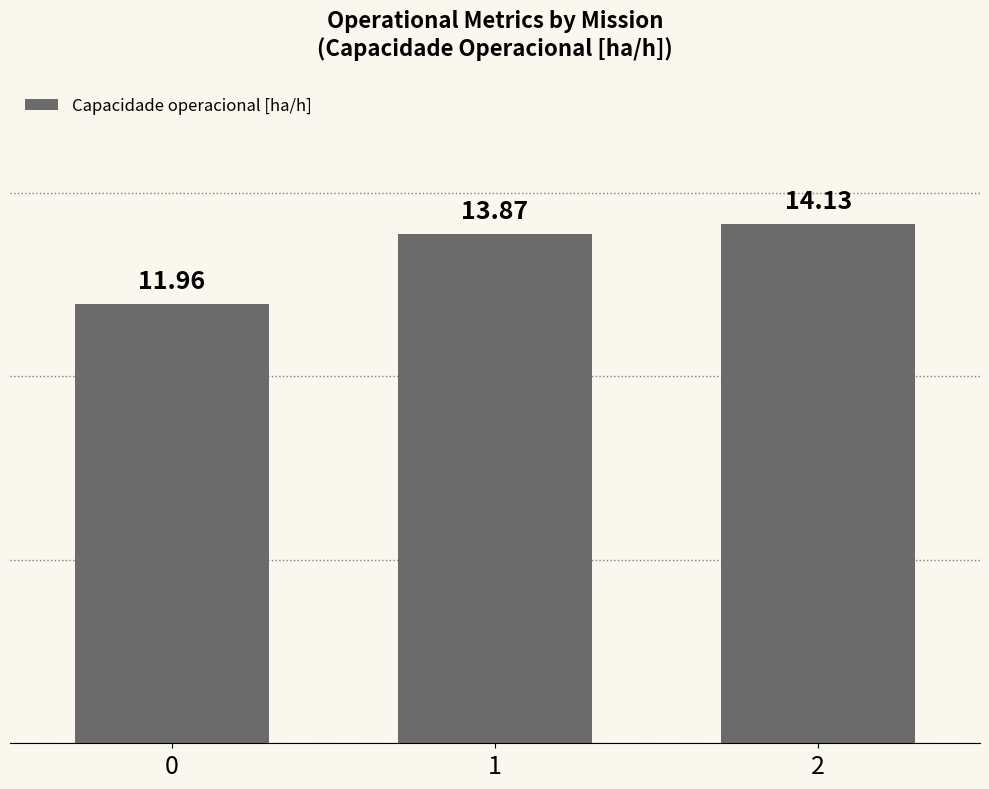

What is the ratio of the value at 0 to the value at 2?

0.8